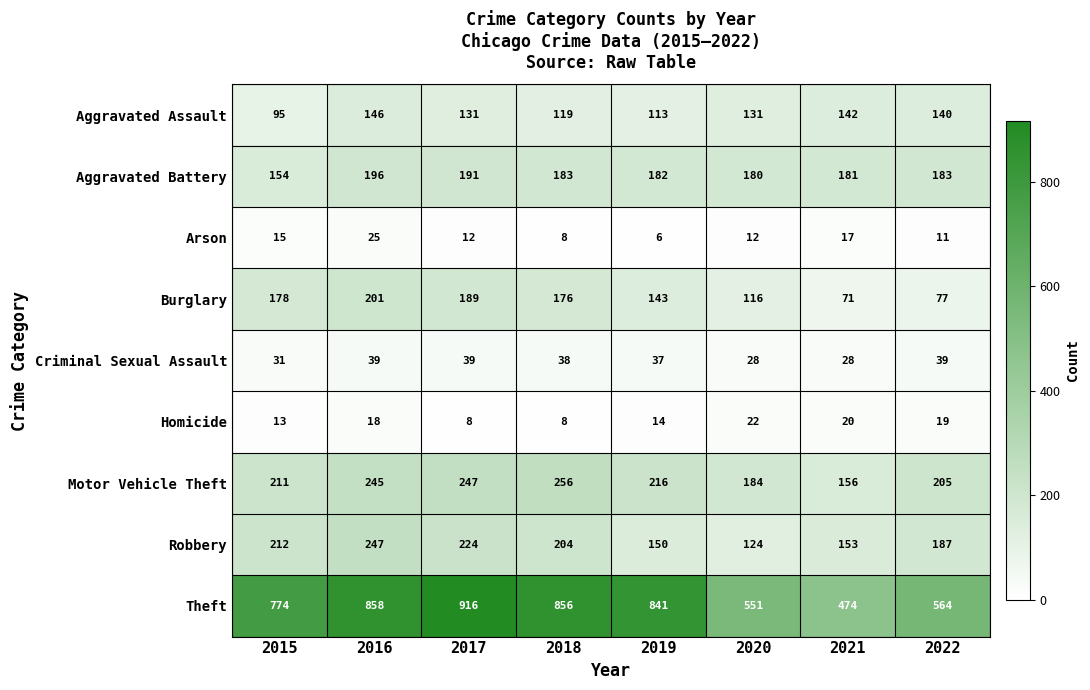

What is the total value across all series at 2019?

1702